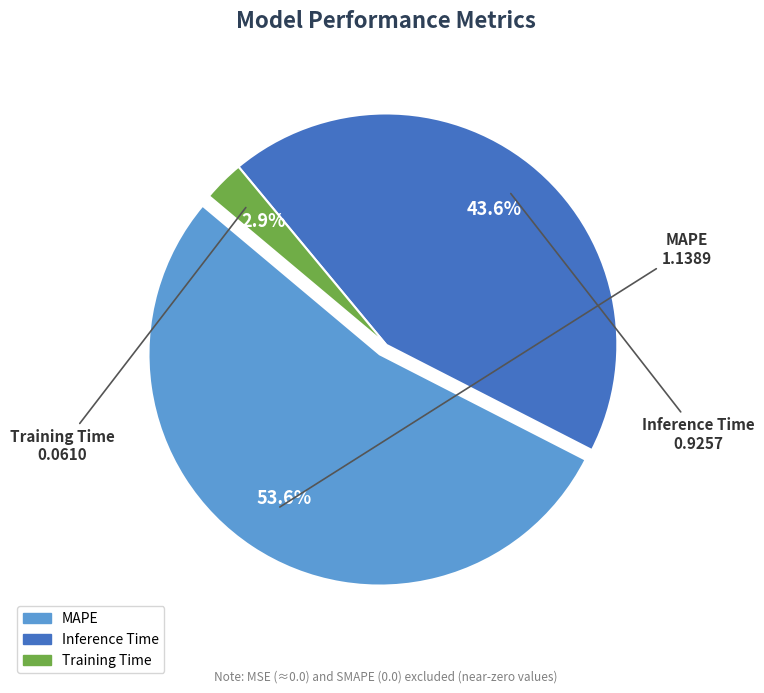

True or false: Training Time accounts for 3% of the total.

True